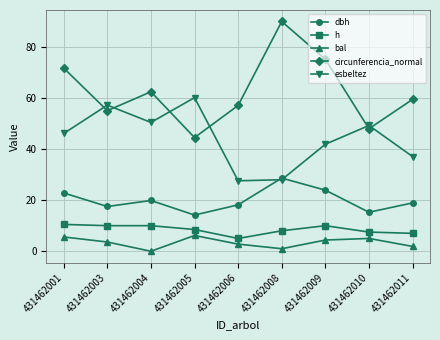

What is the value of the dbh point at the 4th from the left?

14.2